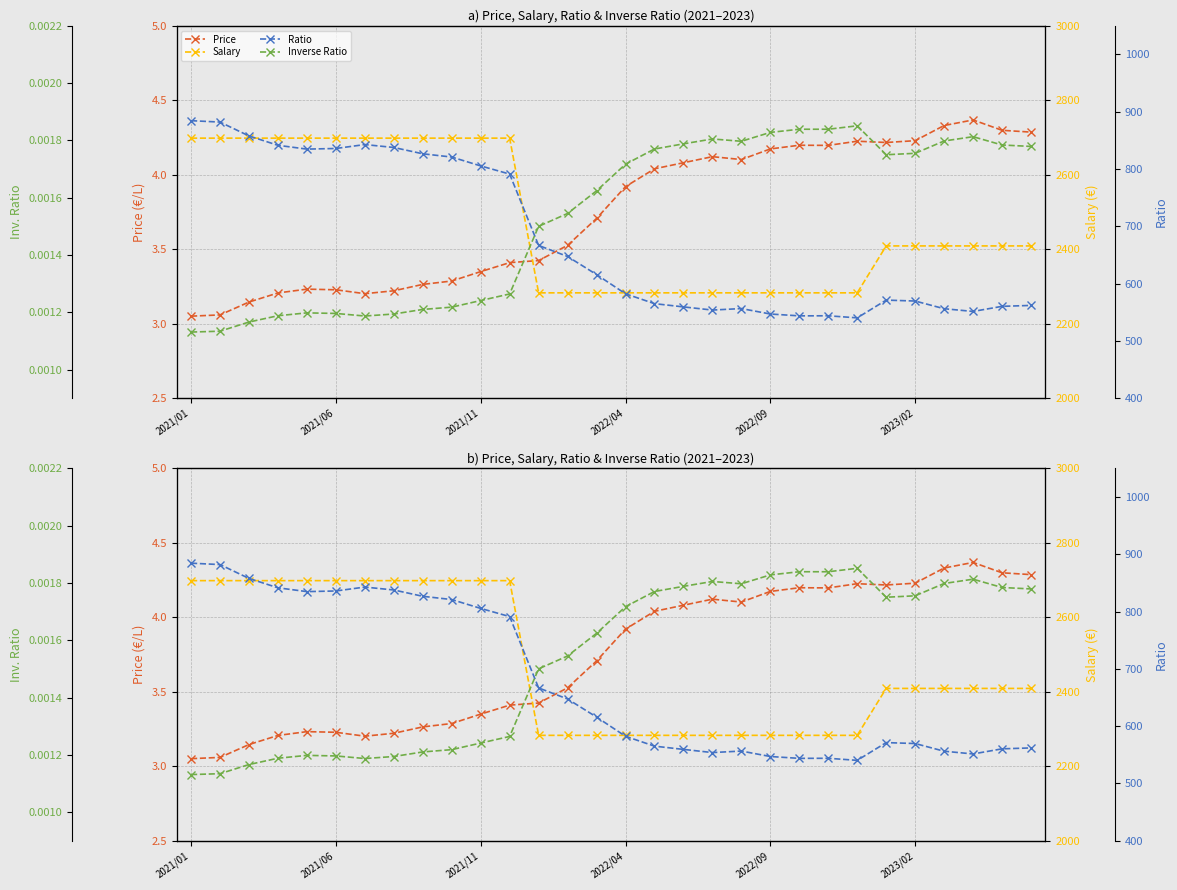

True or false: Ratio and Price cross at least once.

False